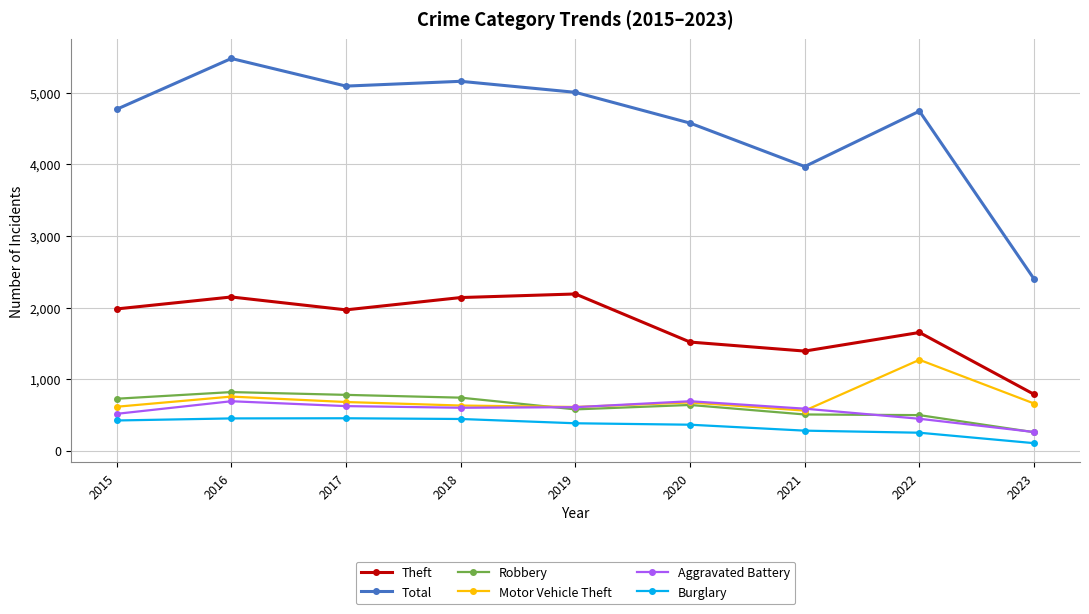

True or false: Total has more than 1 interior local peaks.

True